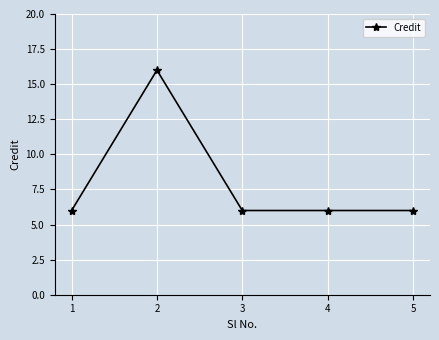

The value at 4 is 6. True or false?

True